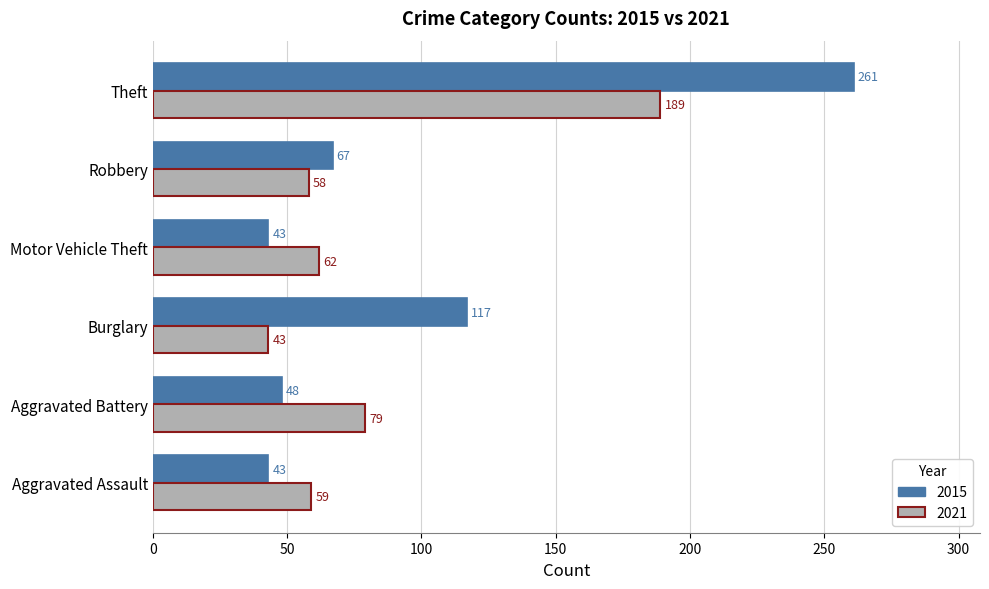

Rank the categories by 2021 value from lowest to highest.

Burglary, Robbery, Aggravated Assault, Motor Vehicle Theft, Aggravated Battery, Theft